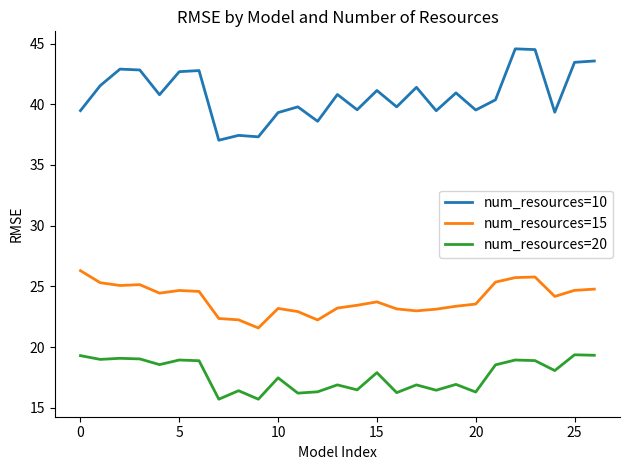

What is the minimum value shown in the chart?

15.7